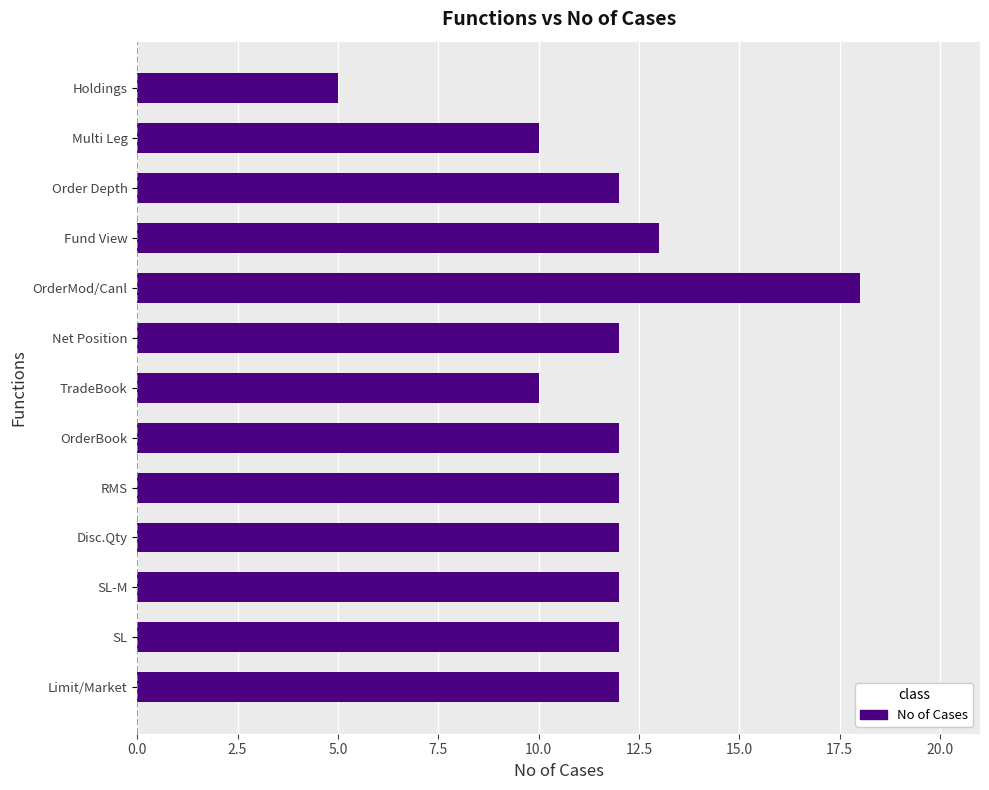

The chart shows a value of 19 at OrderBook. True or false?

False